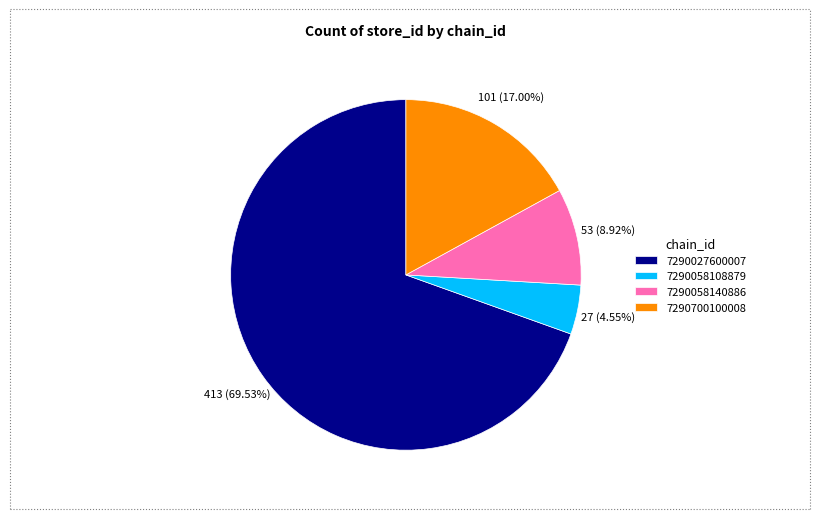

What percentage do 7290058108879 and 7290058140886 together represent?

13.5%